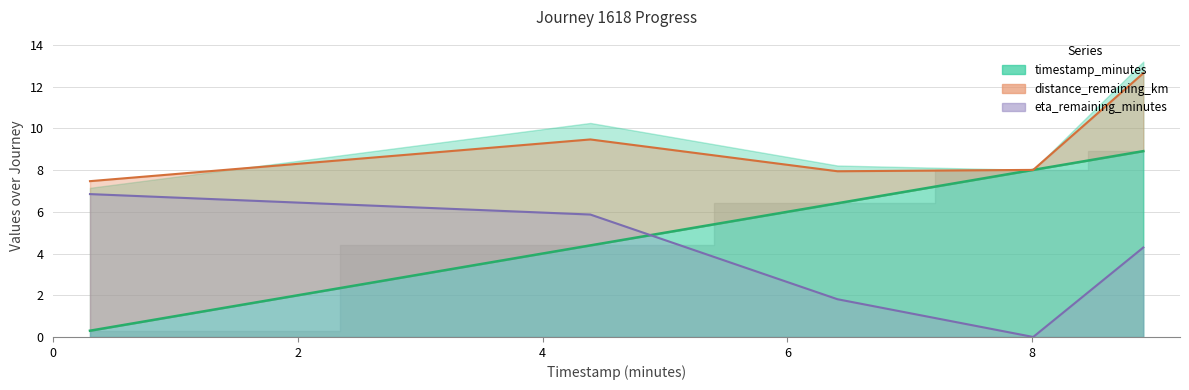

What is the label of the 5th point from the left?

8.01